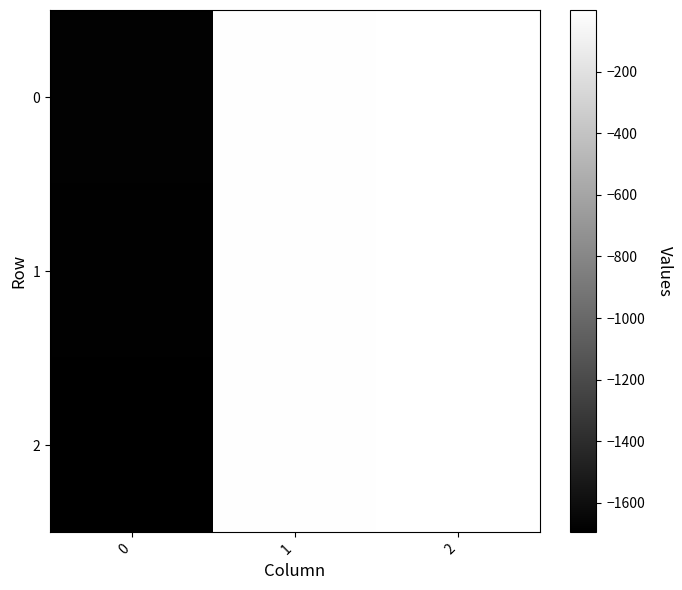

Reading left to right, transcribe all the data shown in this chart.

0: 0=-1679.8	1=-8.6	2=-0.2
1: 0=-1686.9	1=-11.5	2=-0.1
2: 0=-1695.4	1=-11.4	2=-0.0